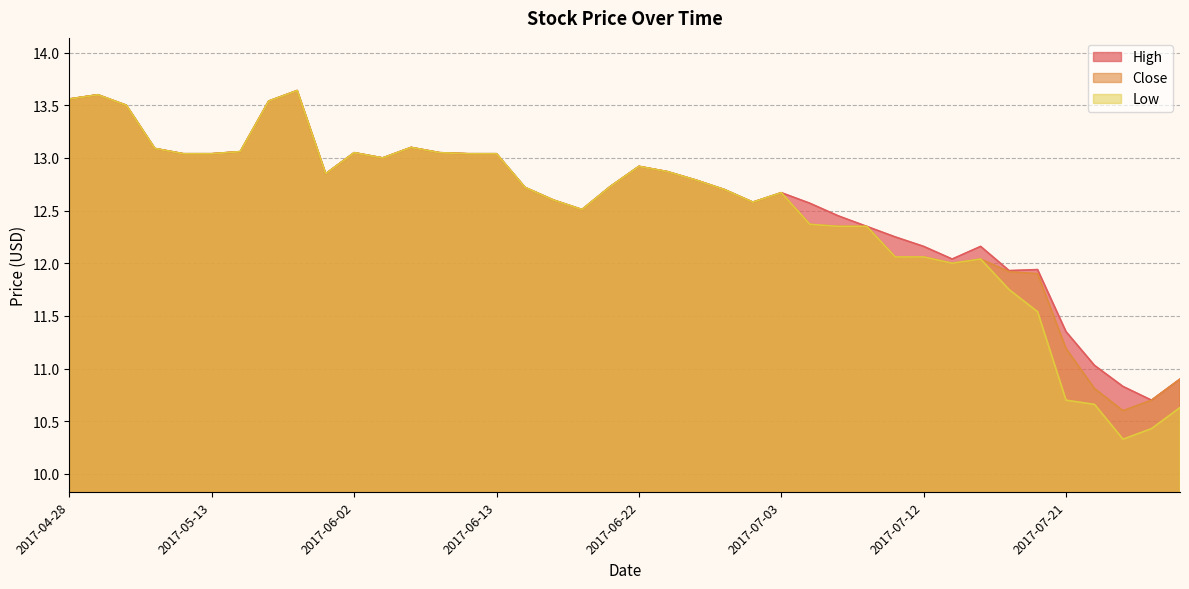

At which category is the sum across all series the highest?

2017-05-26